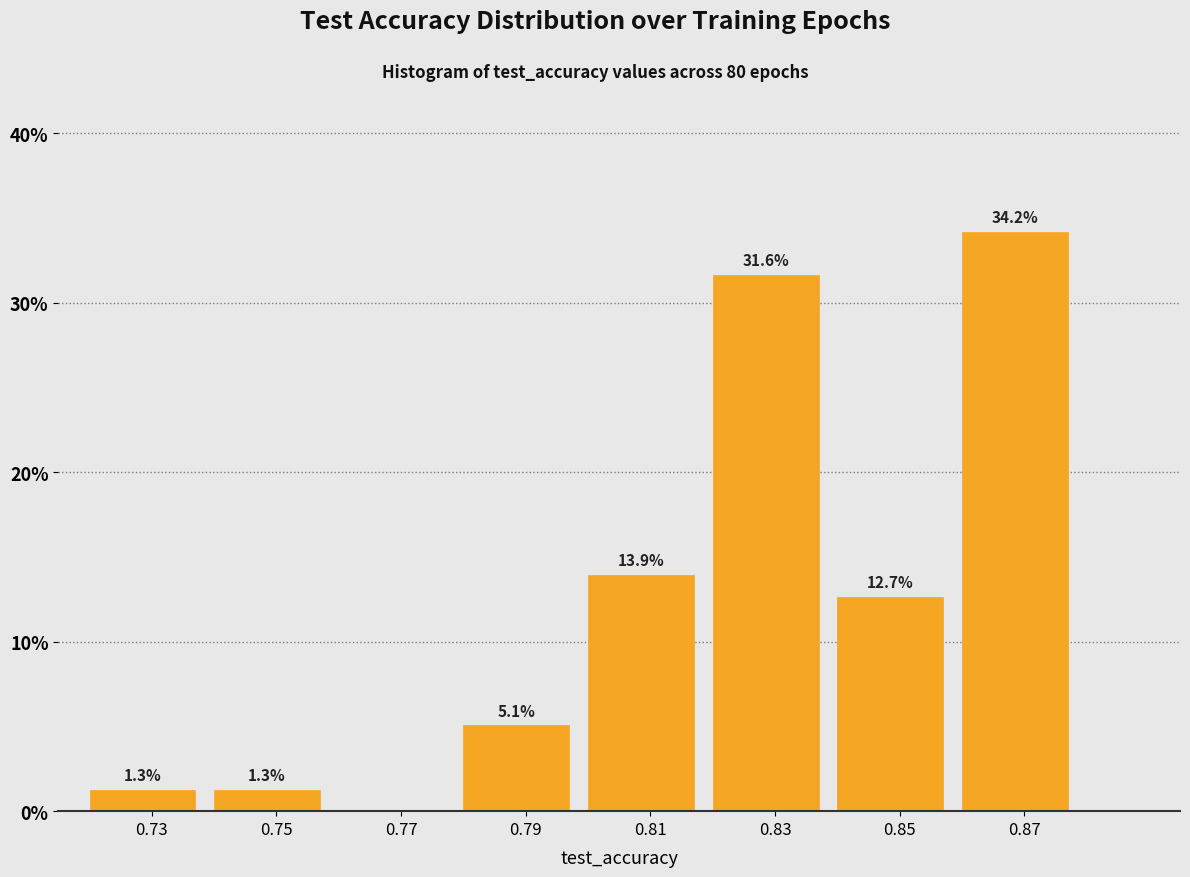

Over which range of the x-axis is the bar tallest?

0.86 to 0.88